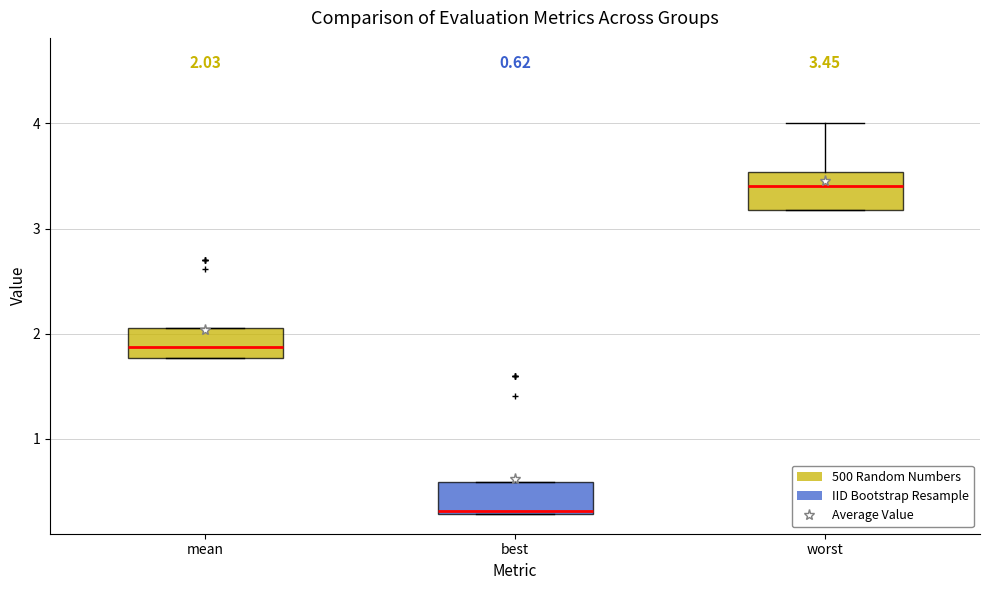

Which box's median line is the highest?

worst